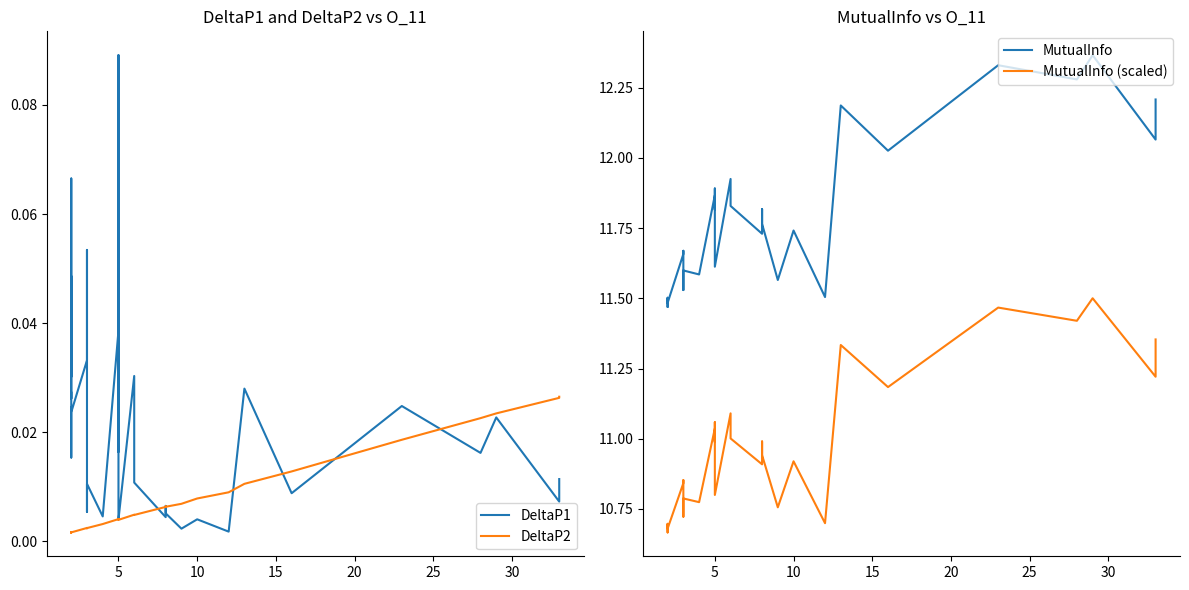

The value of DeltaP2 at 35 is 0.0. True or false?

False